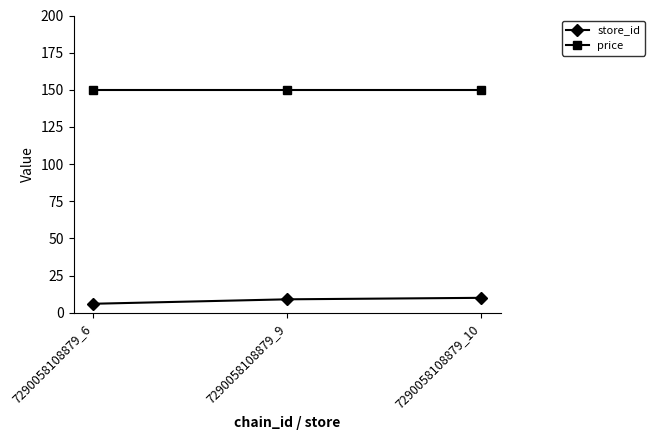

How many lines are shown in the chart?

2